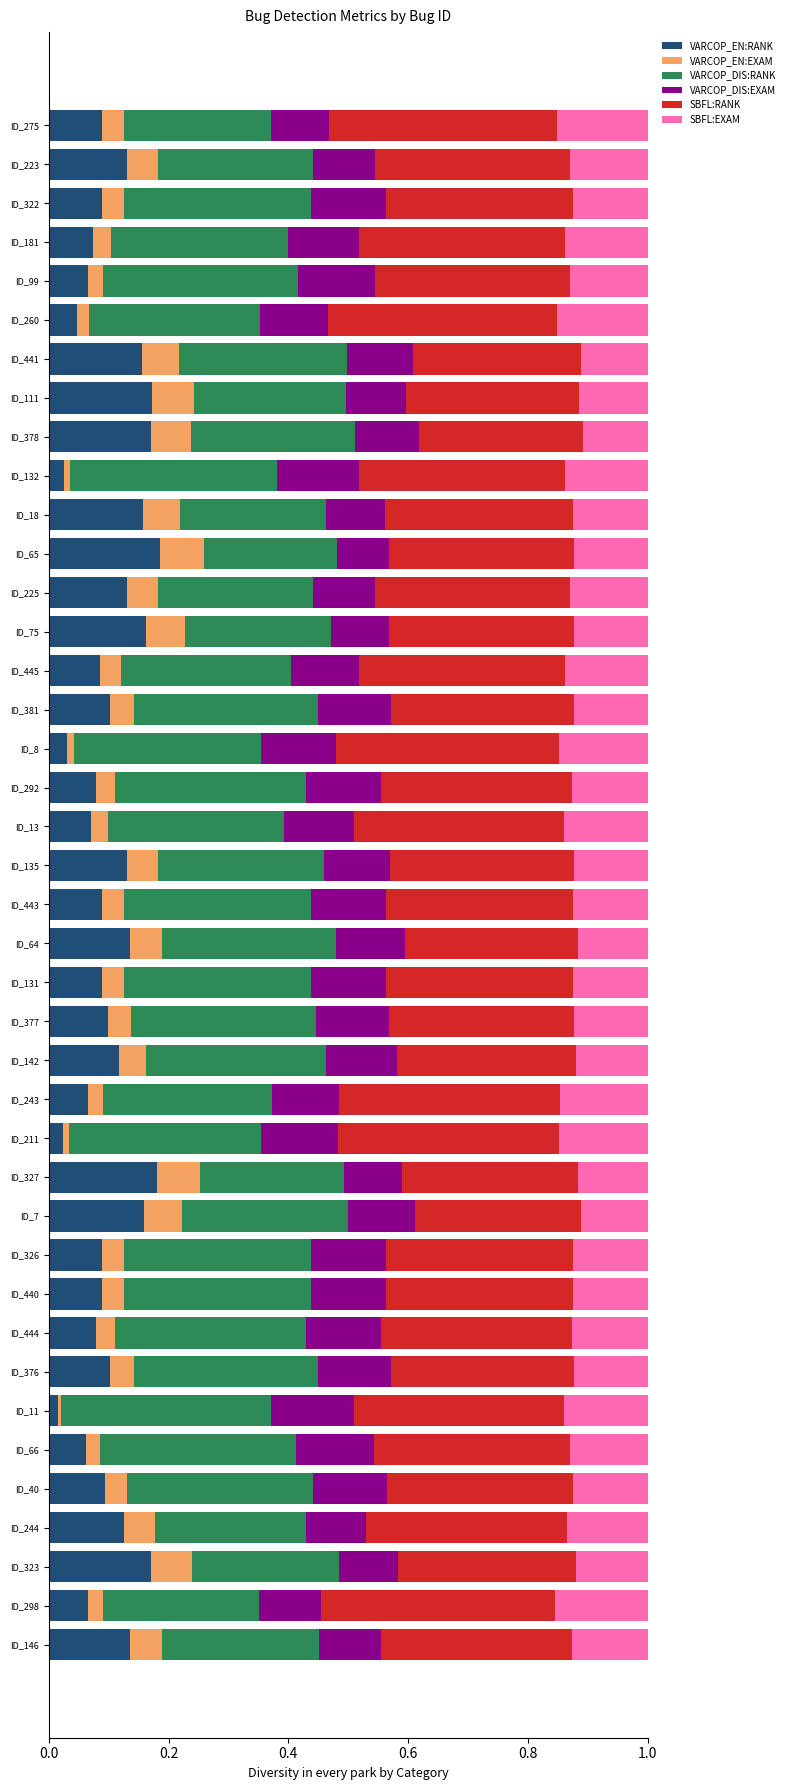

How many series are shown in this chart?

6